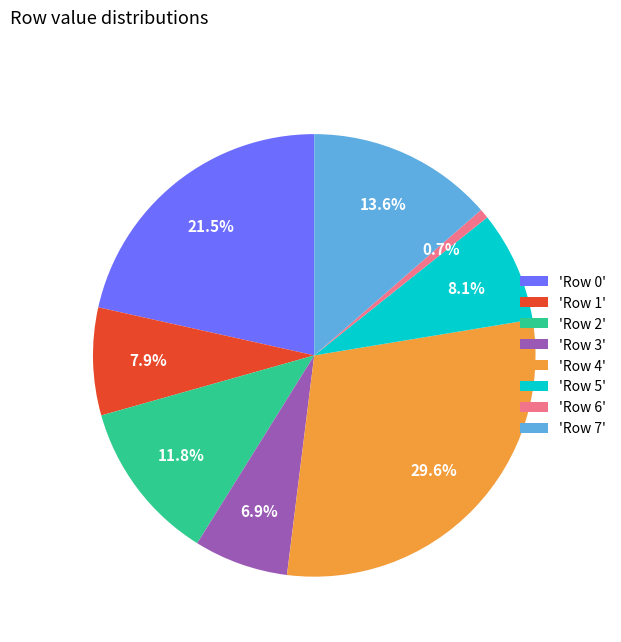

What is the largest slice in the pie chart?

'Row 4'